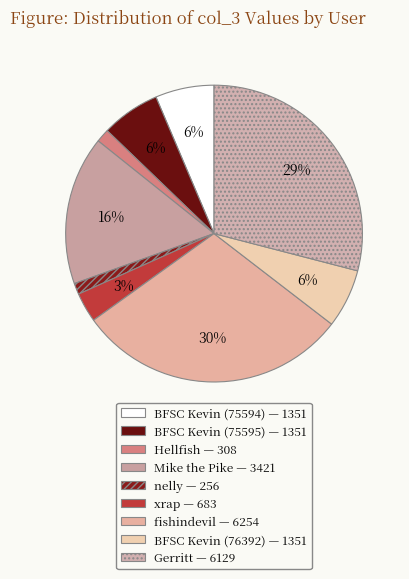

What is the change in value from Mike the Pike to fishindevil?

+2833